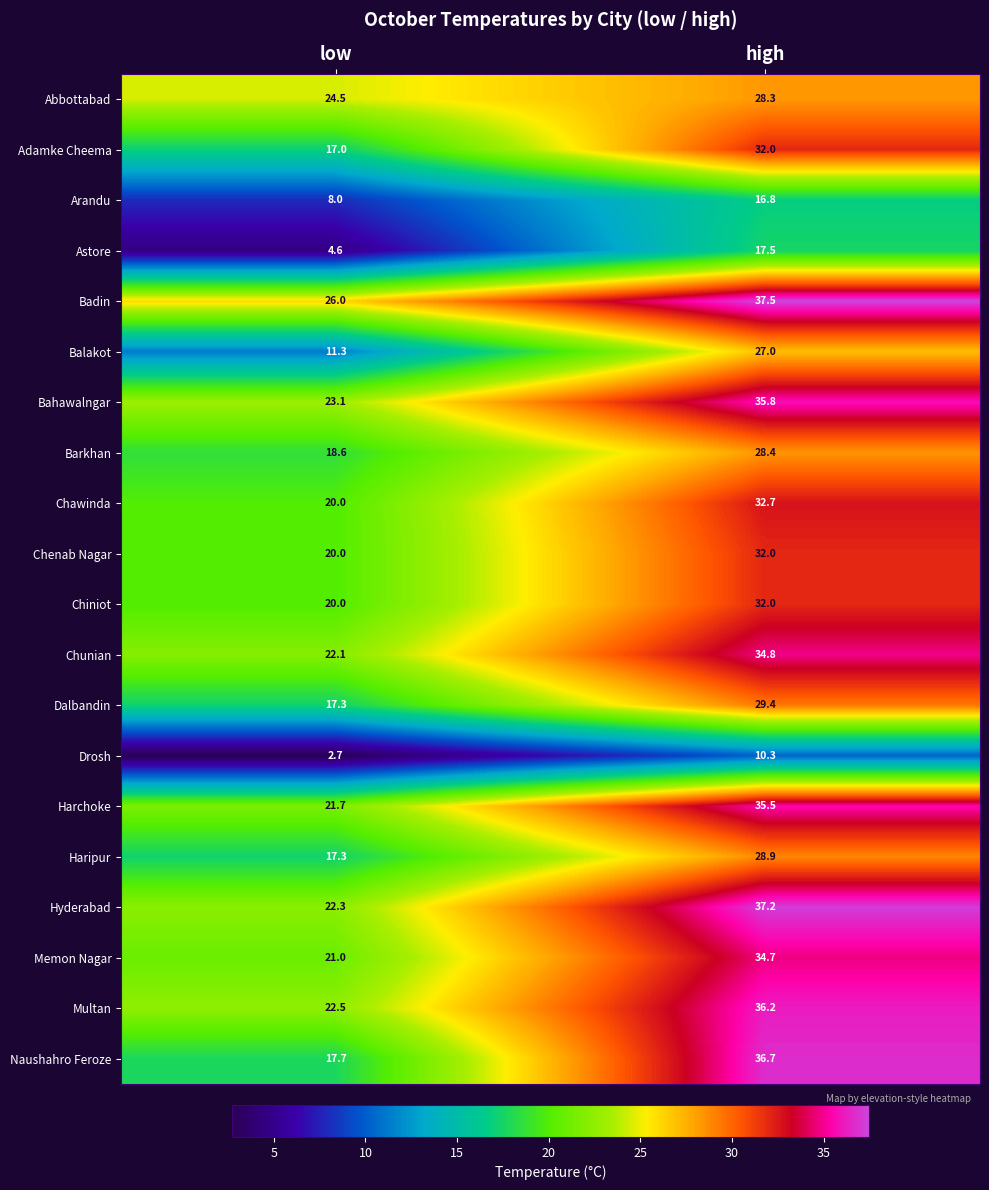

The Astore series shows 8.1 at low. True or false?

False